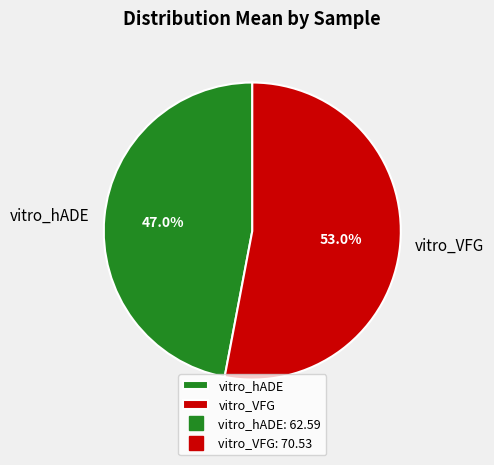

What percentage is NOT represented by vitro_VFG?

47.0%